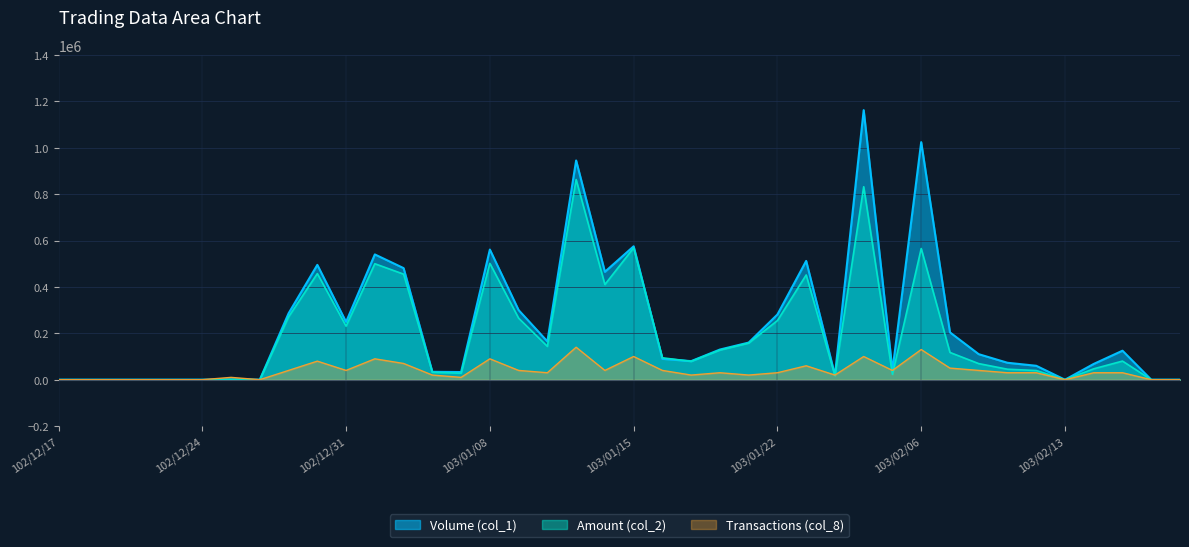

What is the greatest value displayed?

1162000